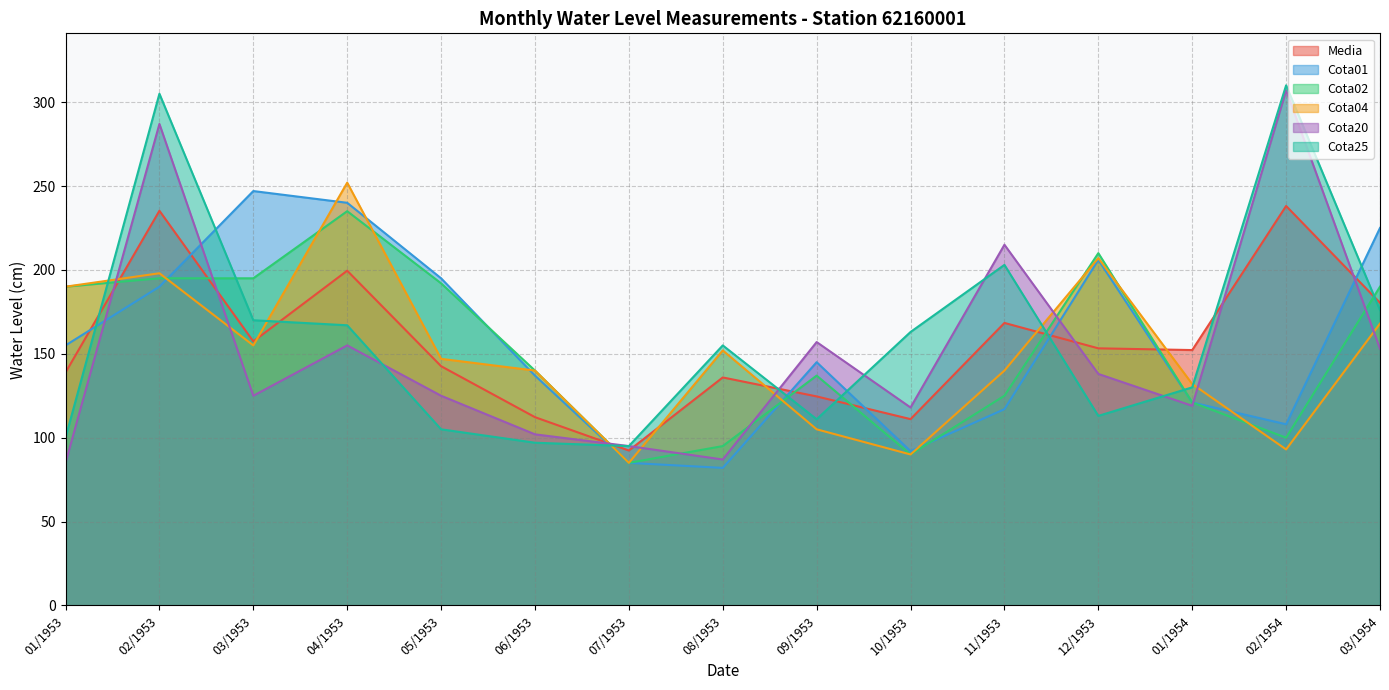

What is the approximate value of Cota01 at 01/1953?

155.0